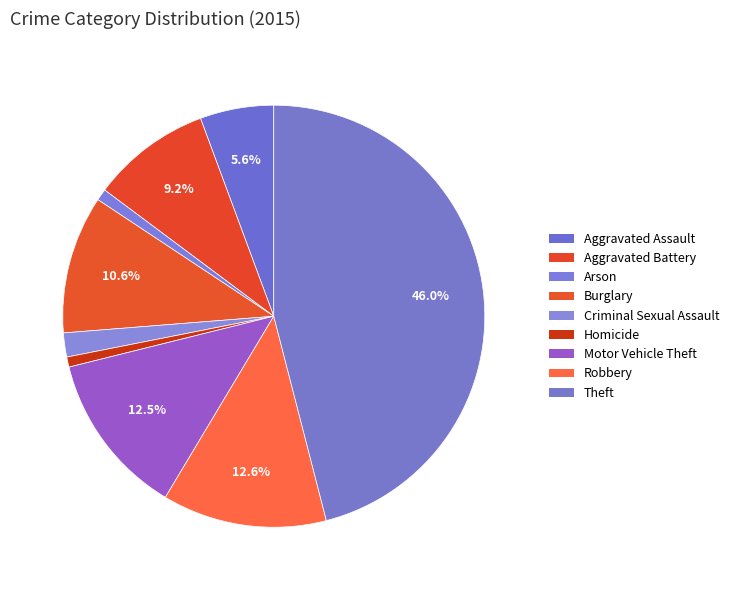

True or false: Aggravated Assault accounts for 1% of the total.

False